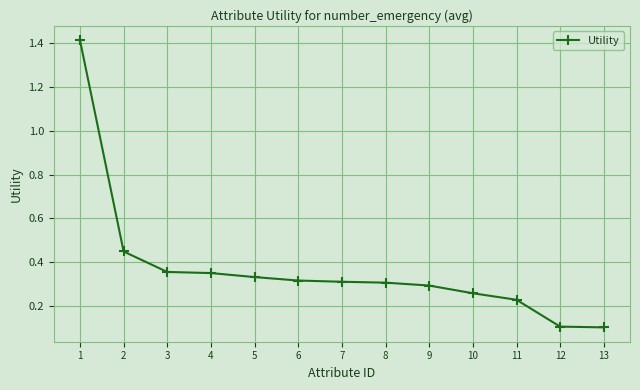

What is the difference between the maximum and minimum values?

1.3